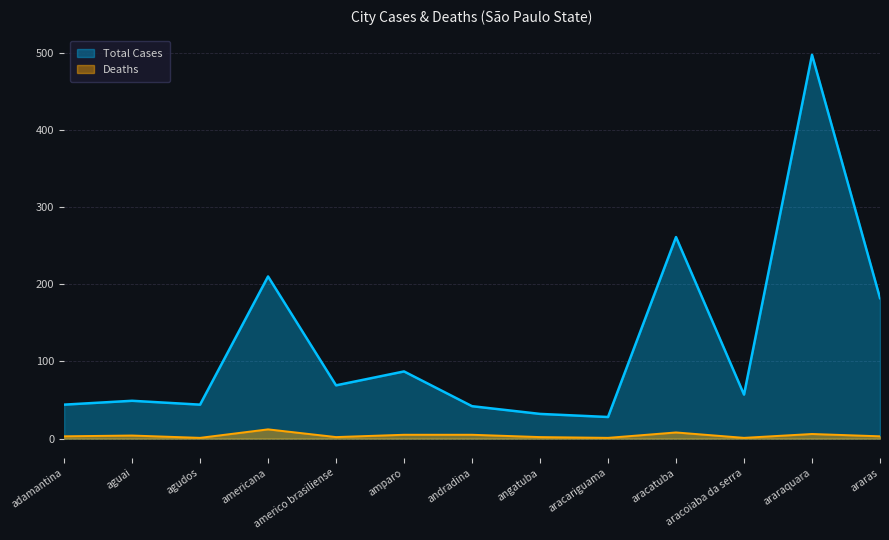

What is the greatest value displayed?

497